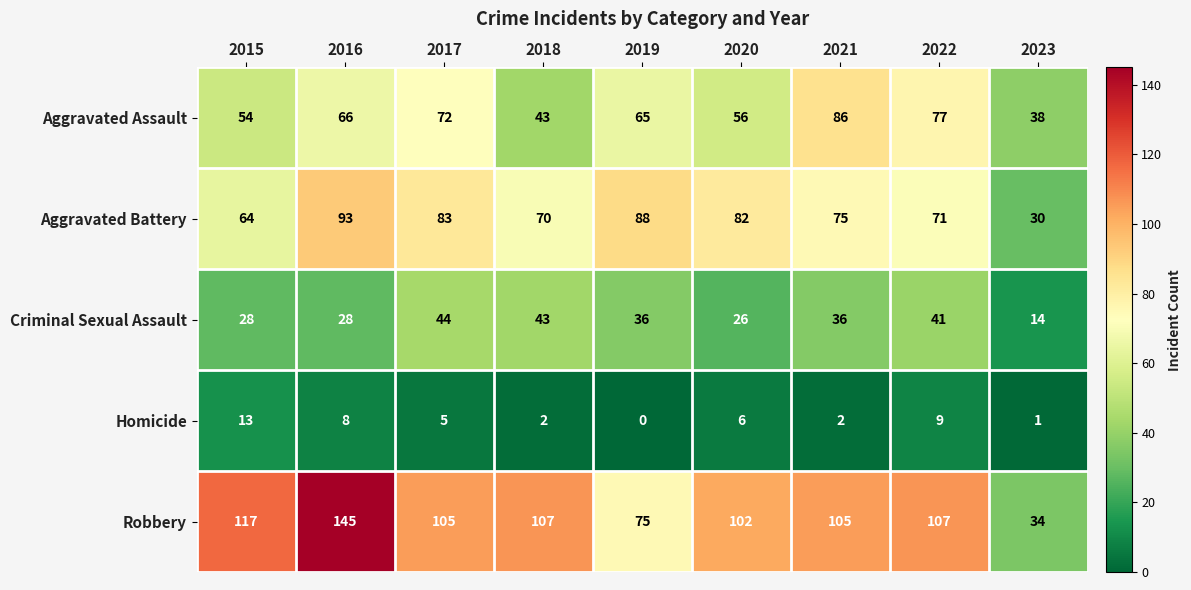

What is the total value across all series at 2015?

276